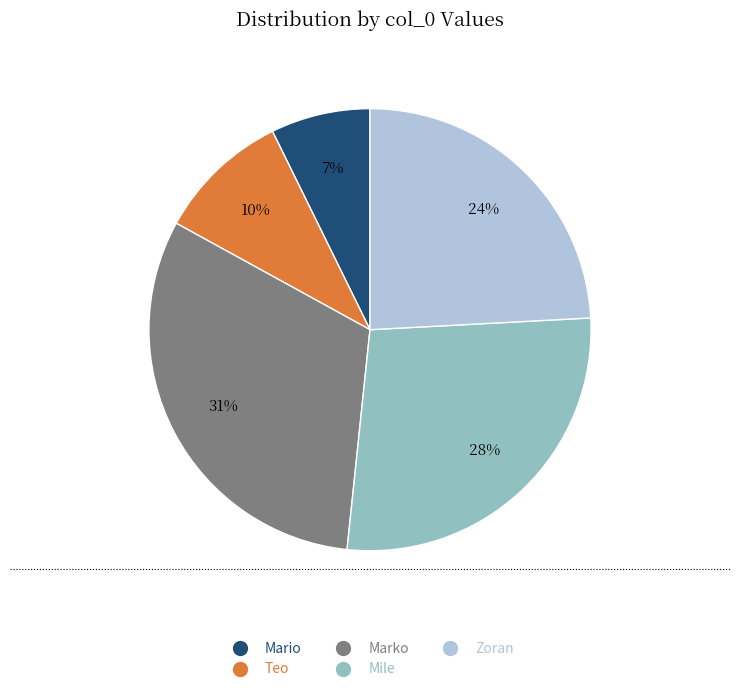

Count the number of slices in the pie.

5